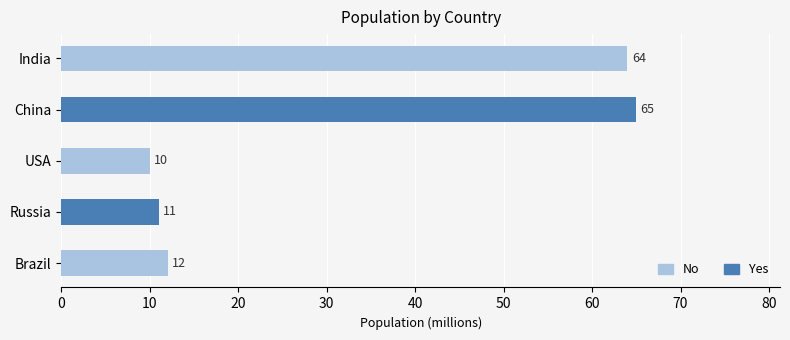

What is the value of the 5th bar from the top?

12